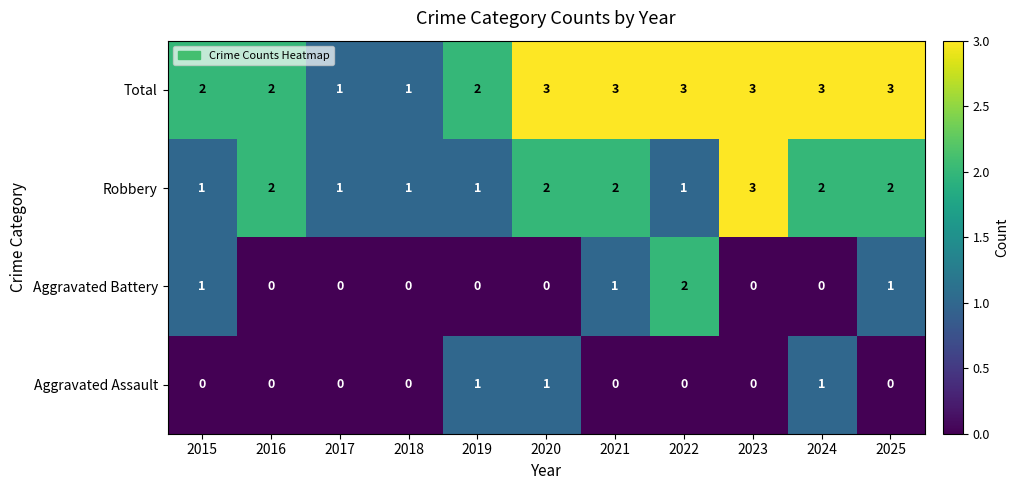

The Robbery series shows 1 at 2018. True or false?

True